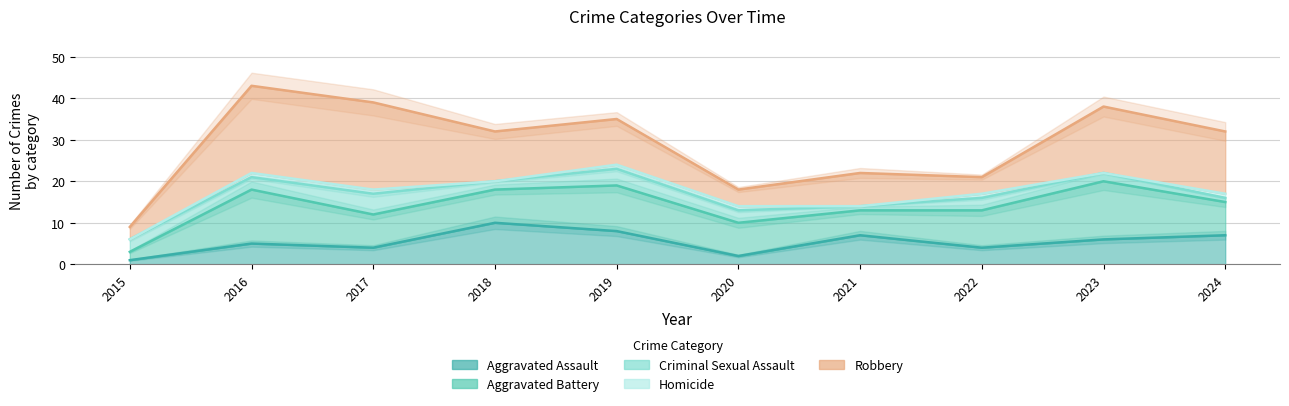

Read the Criminal Sexual Assault value at 2016.

3